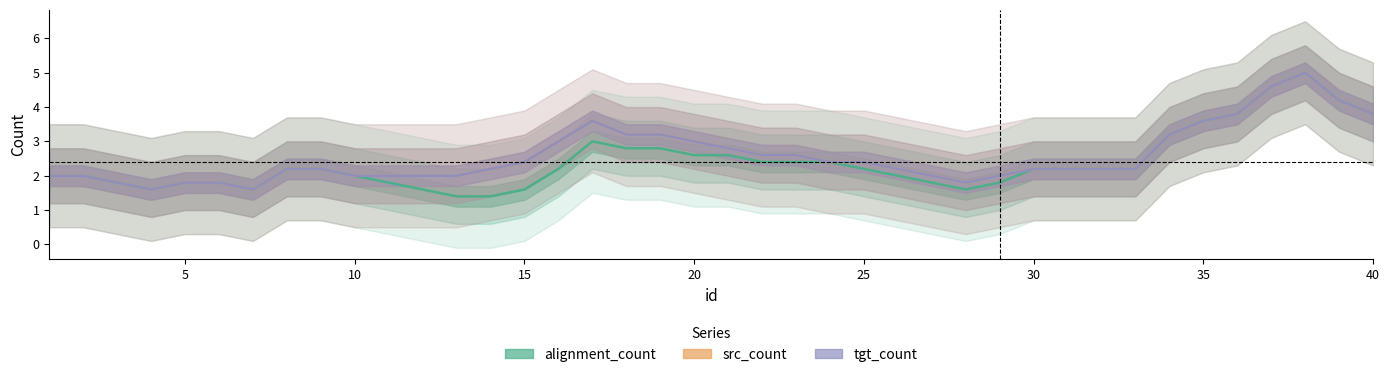

Where is the first local minimum for src_count?

15